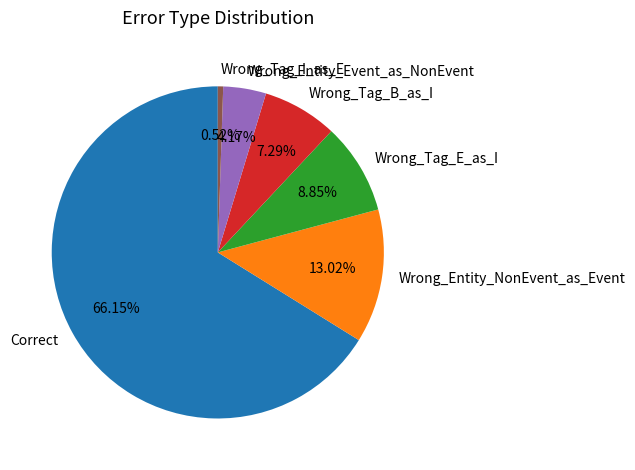

Is the sum of Correct and Wrong_Entity_NonEvent_as_Event greater than half?

Yes